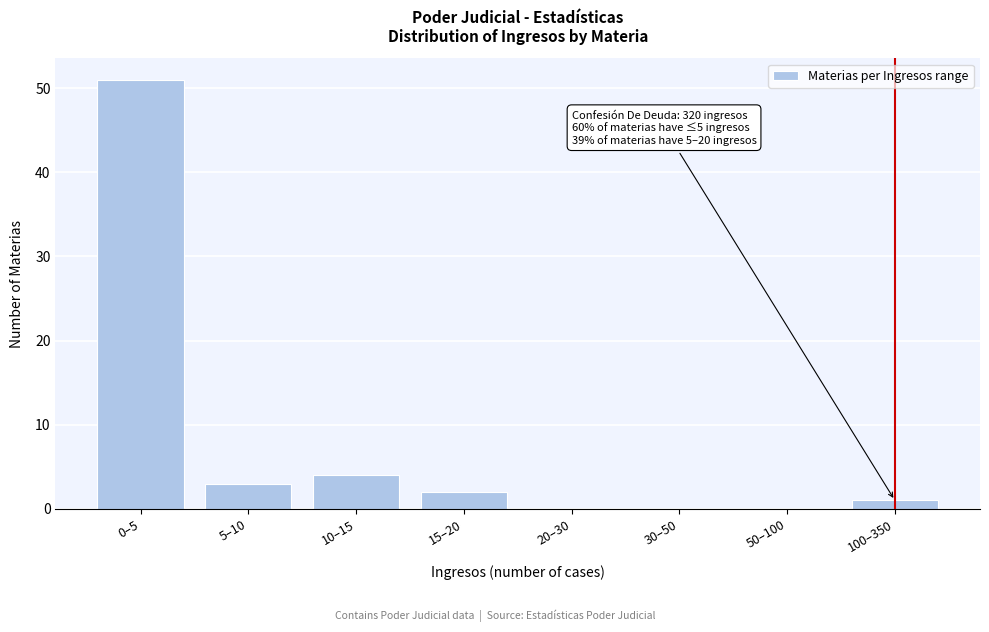

Reading left to right, transcribe all the data shown in this chart.

0–5=51	5–10=3	10–15=4	15–20=2	20–30=0	30–50=0	50–100=0	100–350=1